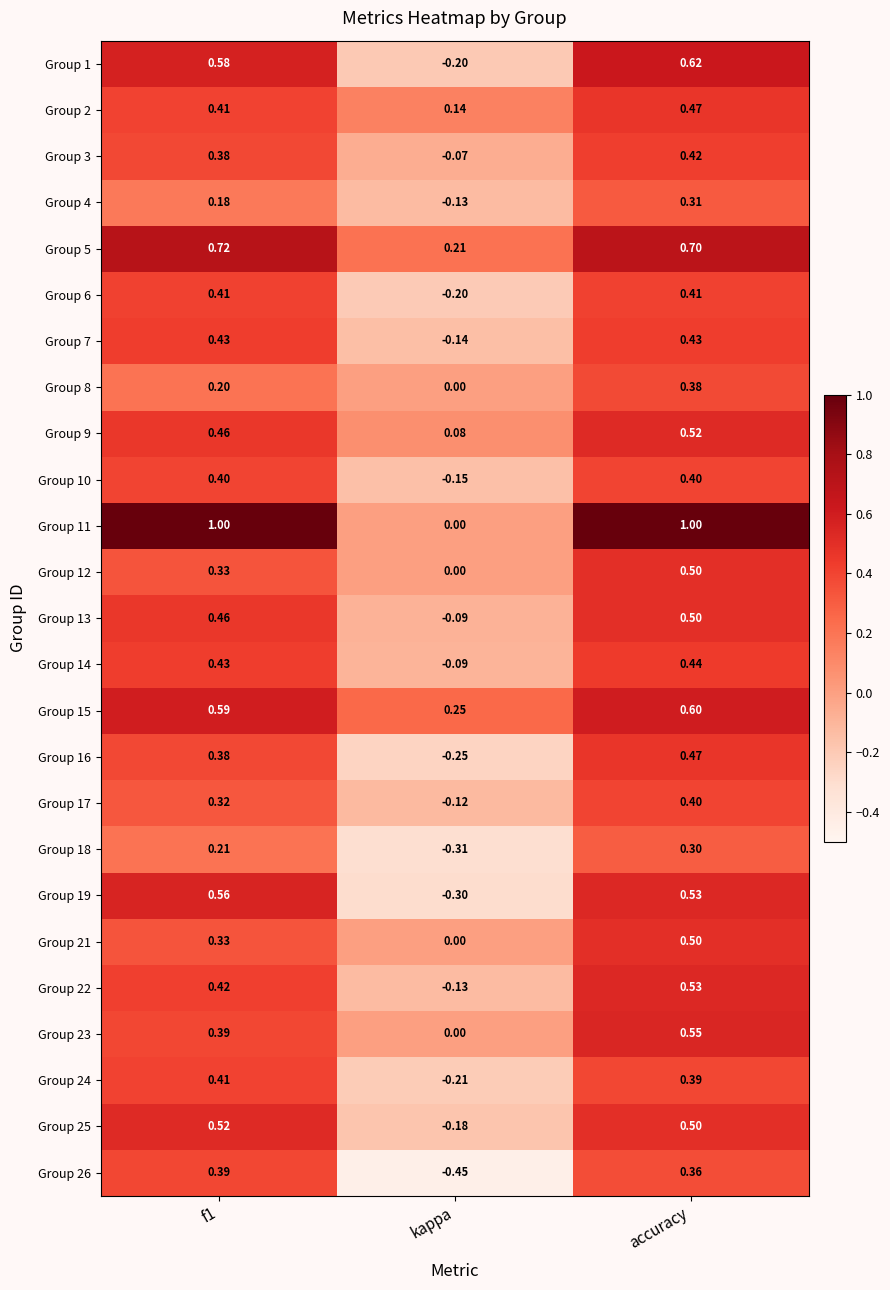

At which label does Group 13 reach its peak?

accuracy